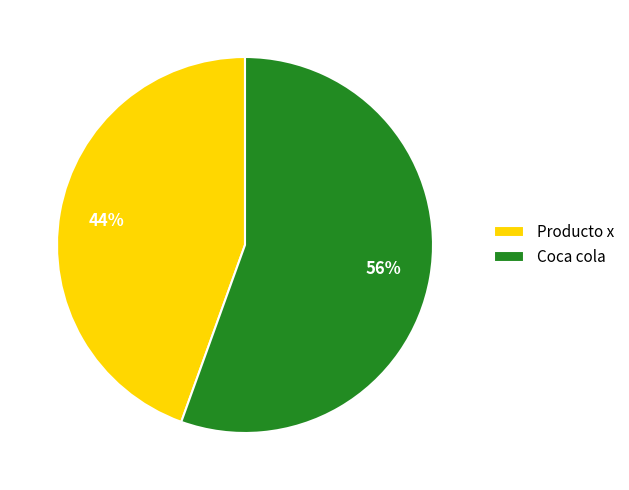

Does any single category account for the majority?

Yes